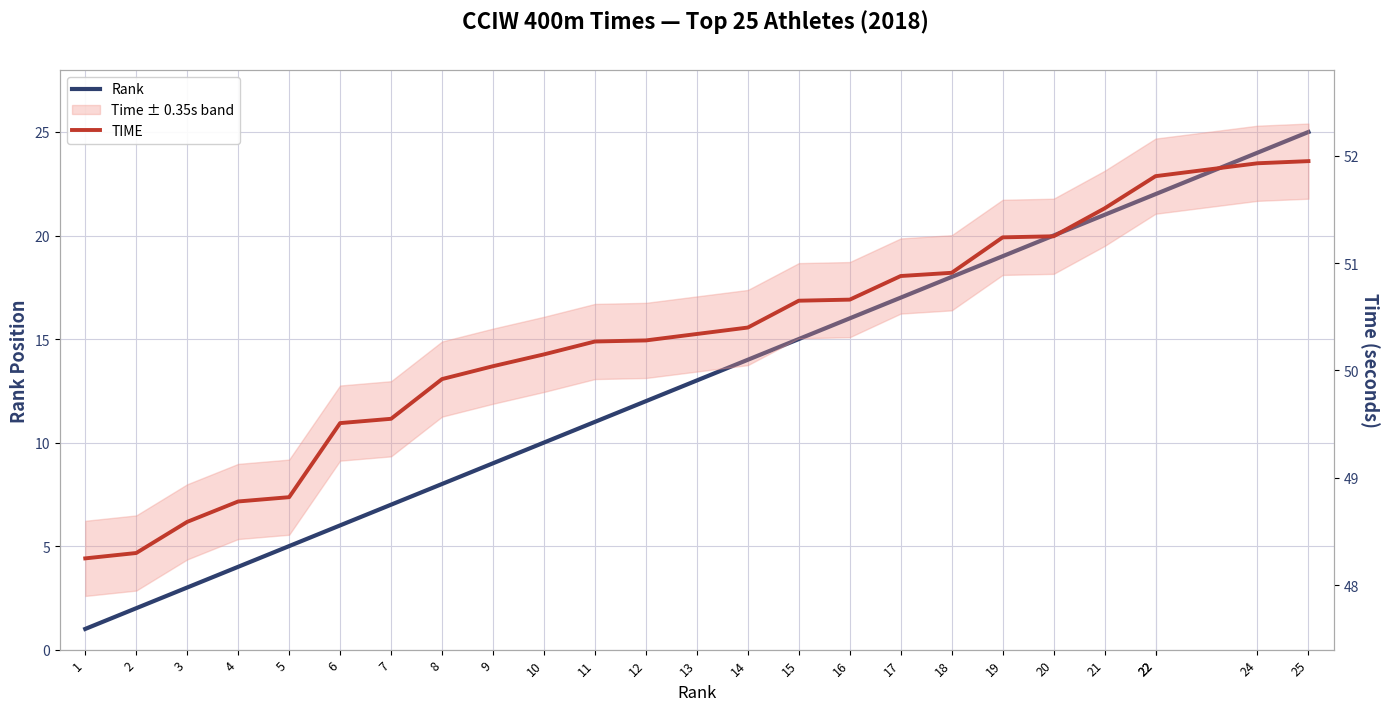

Is the value of TIME at 14 greater than the value of Rank at 14?

Yes